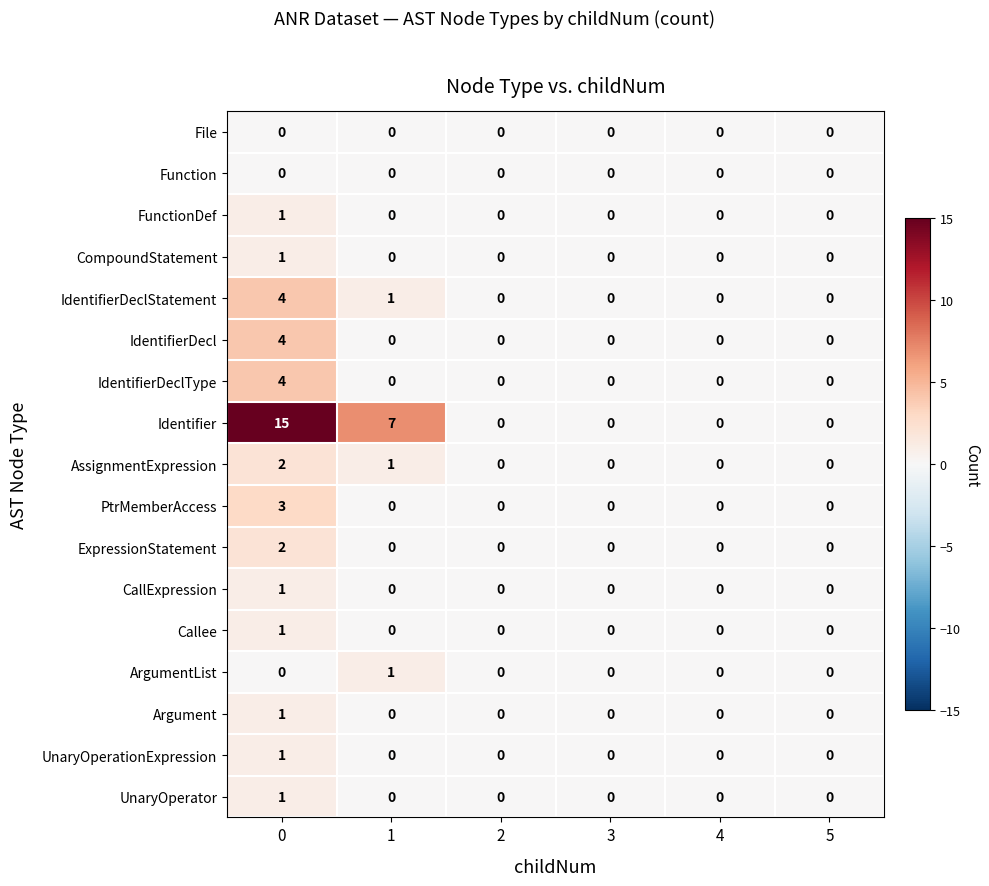

How many categories are shown in the chart?

6